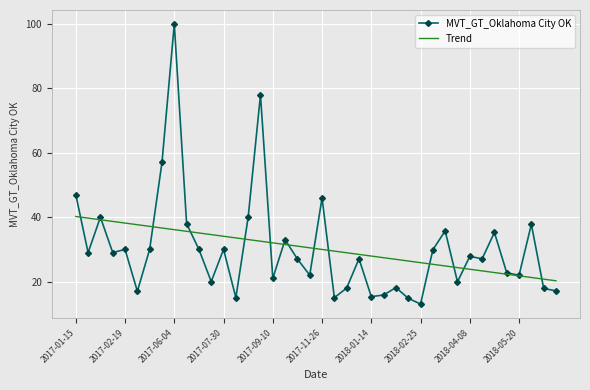

Which series has the largest range (max minus min)?

MVT_GT_Oklahoma City OK